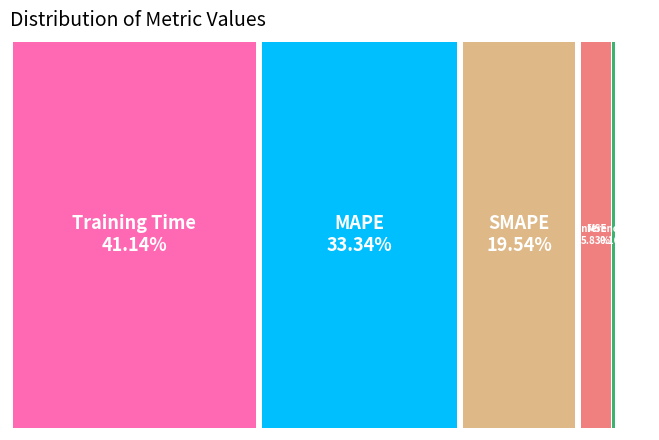

Is there a majority slice in this chart?

No